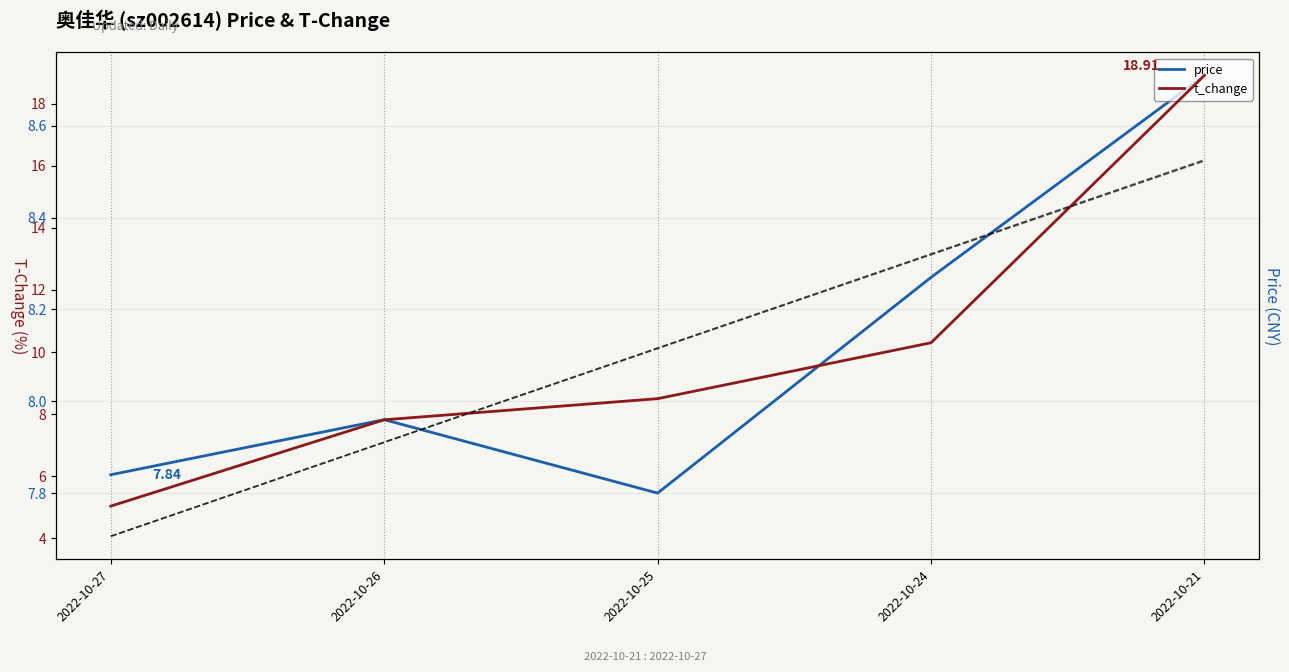

What is the maximum value for price?

8.7